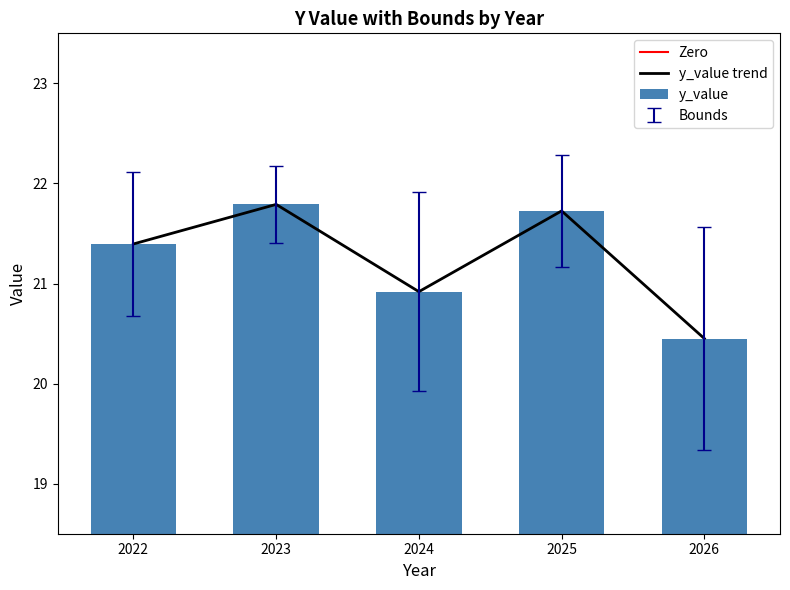

What is the value of the y_value bar at the 1st from the left?

21.4